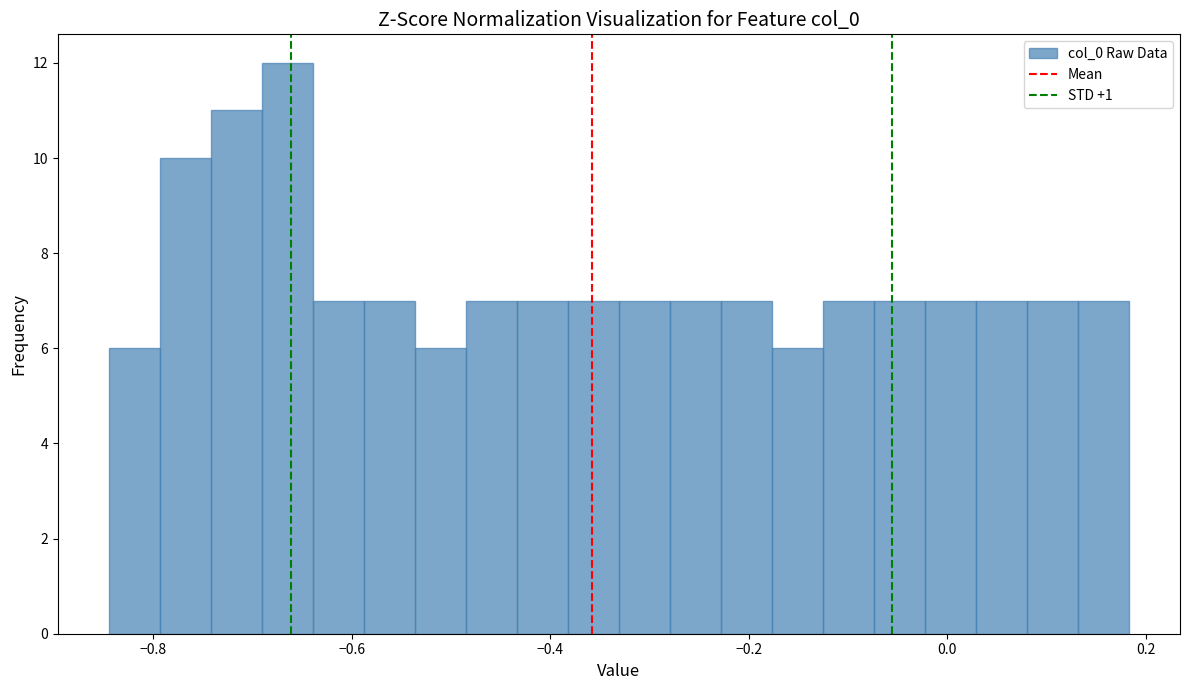

Around what value on the x-axis is the tallest bar? Give the approximate position of its centre, as read against the axis.

-0.66